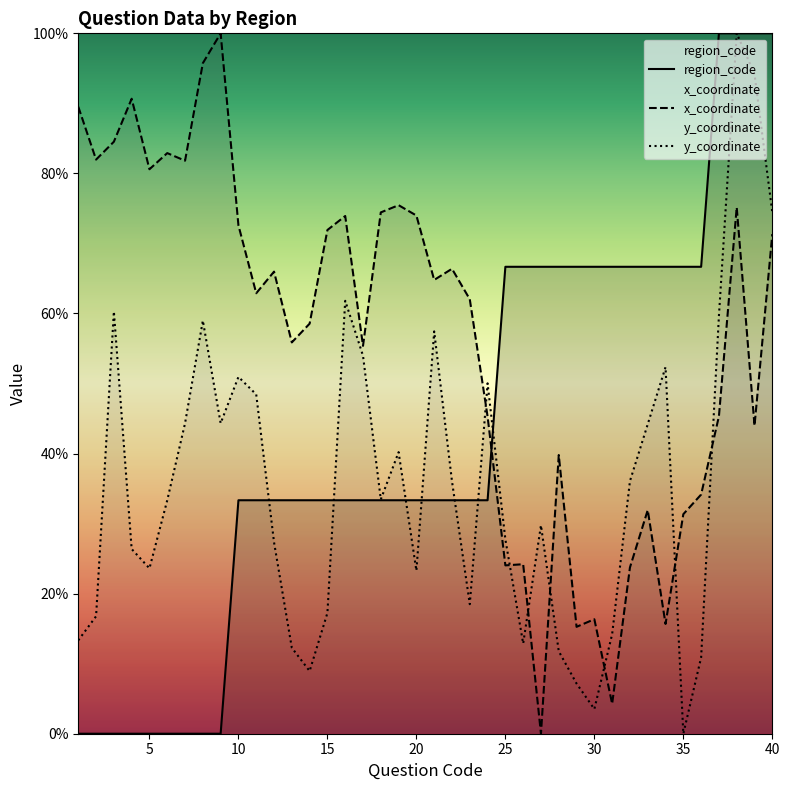

True or false: x_coordinate and region_code intersect in this chart.

True